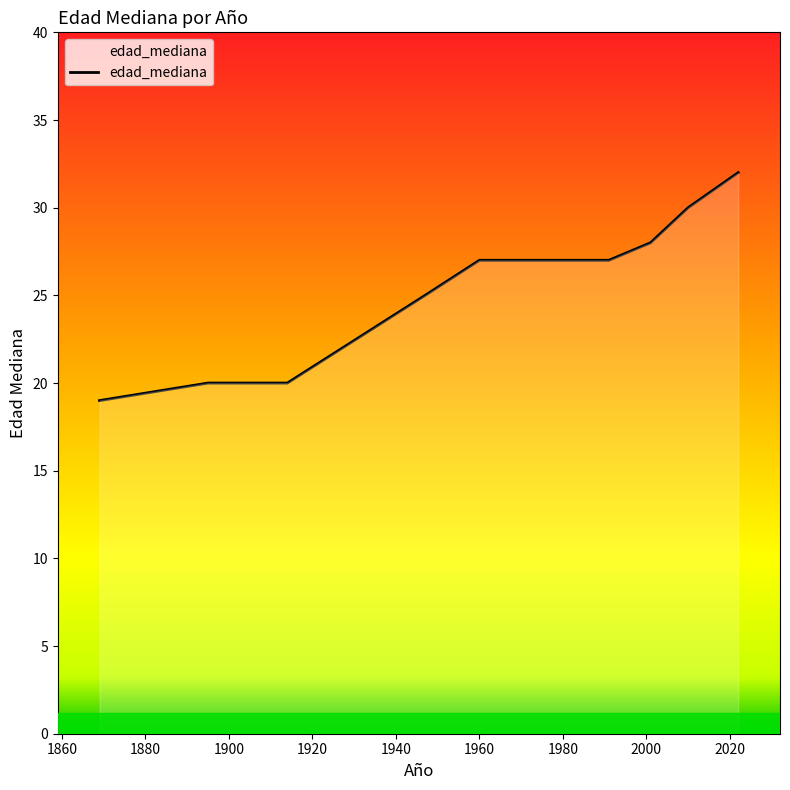

What is the greatest value displayed?

32